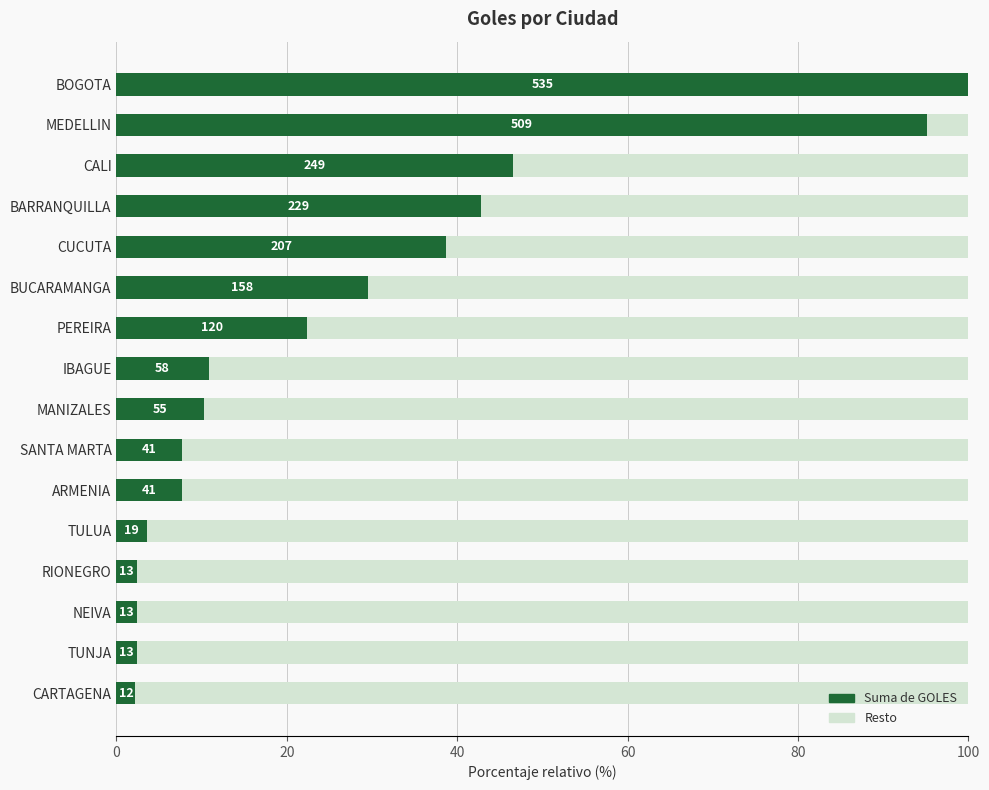

What is the value of the 4th bar from the left?

2.4